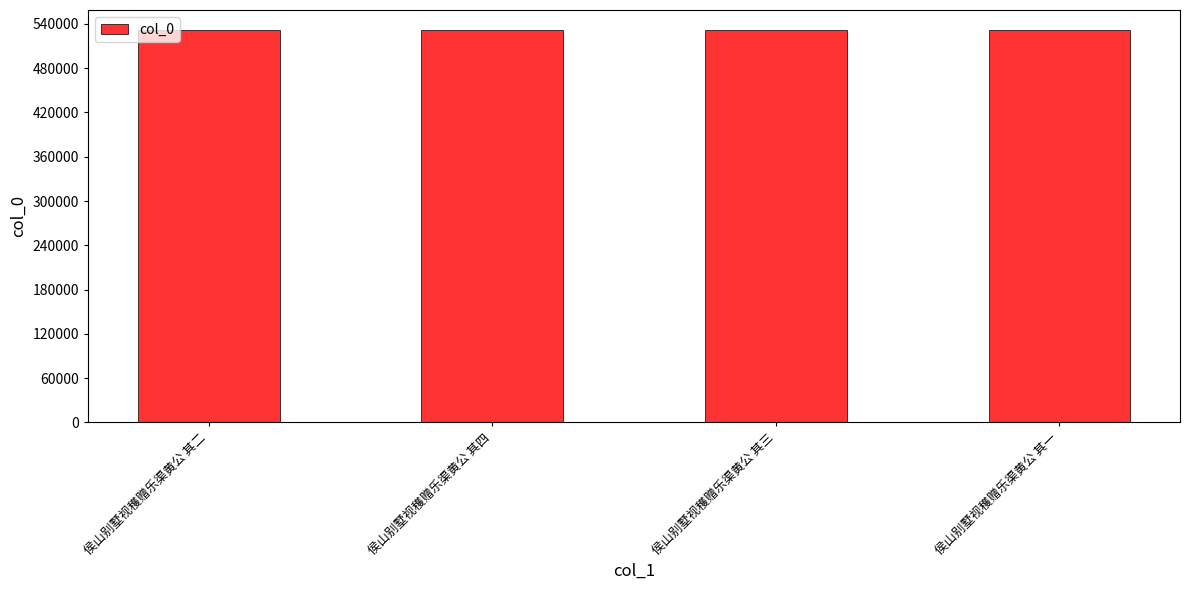

How many data points does each series have?

4